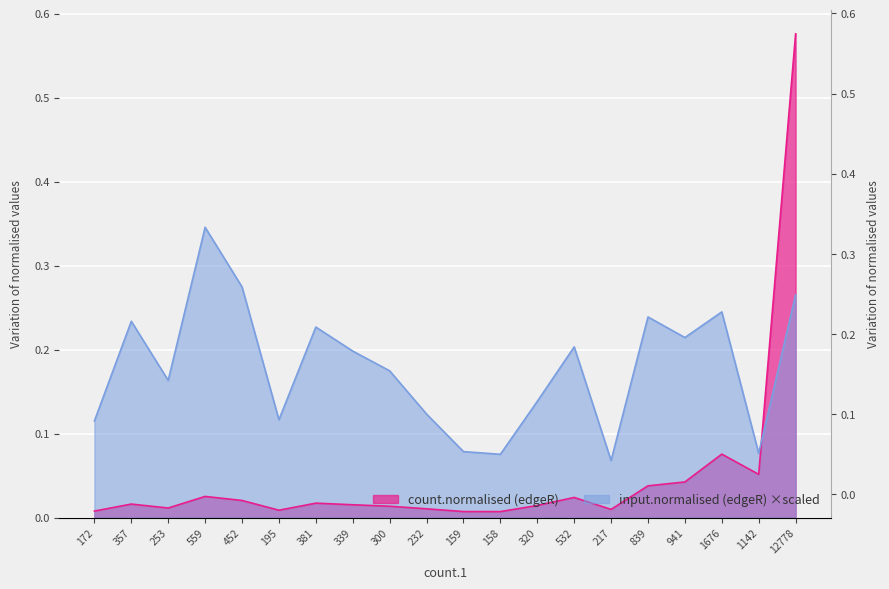

At which label is count.normalised (edgeR) closest to 0?

158